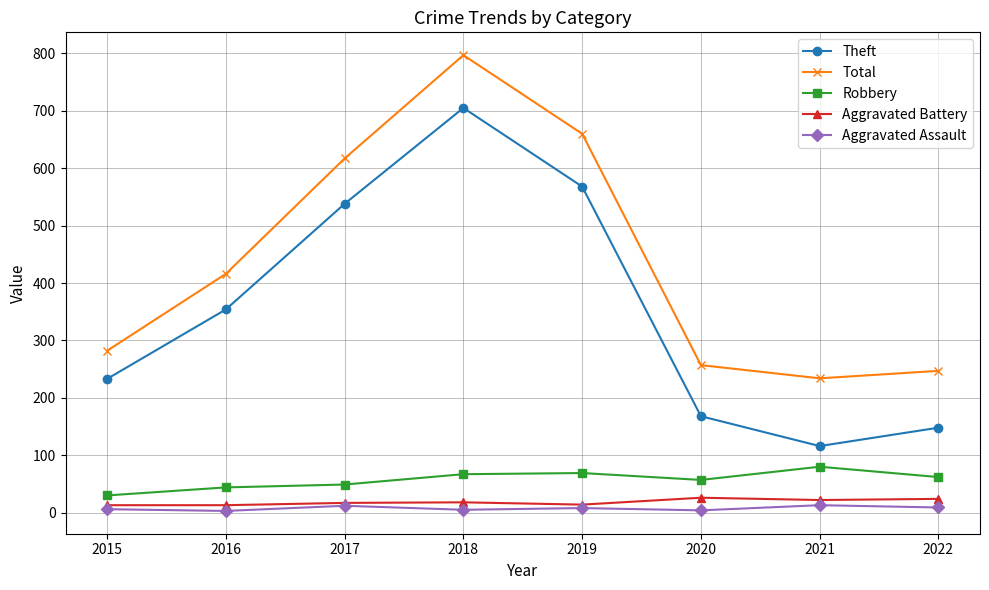

Which series has the largest total across all categories?

Total